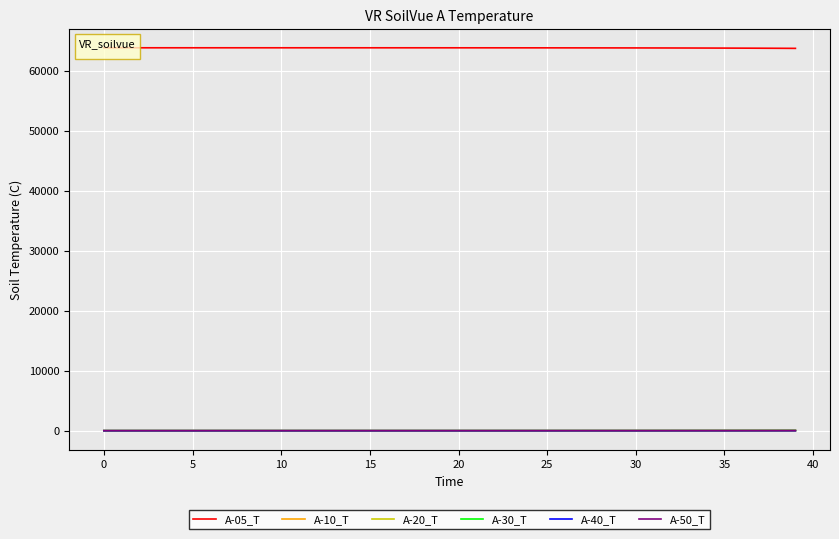

Which series has the largest total across all categories?

A-05_T